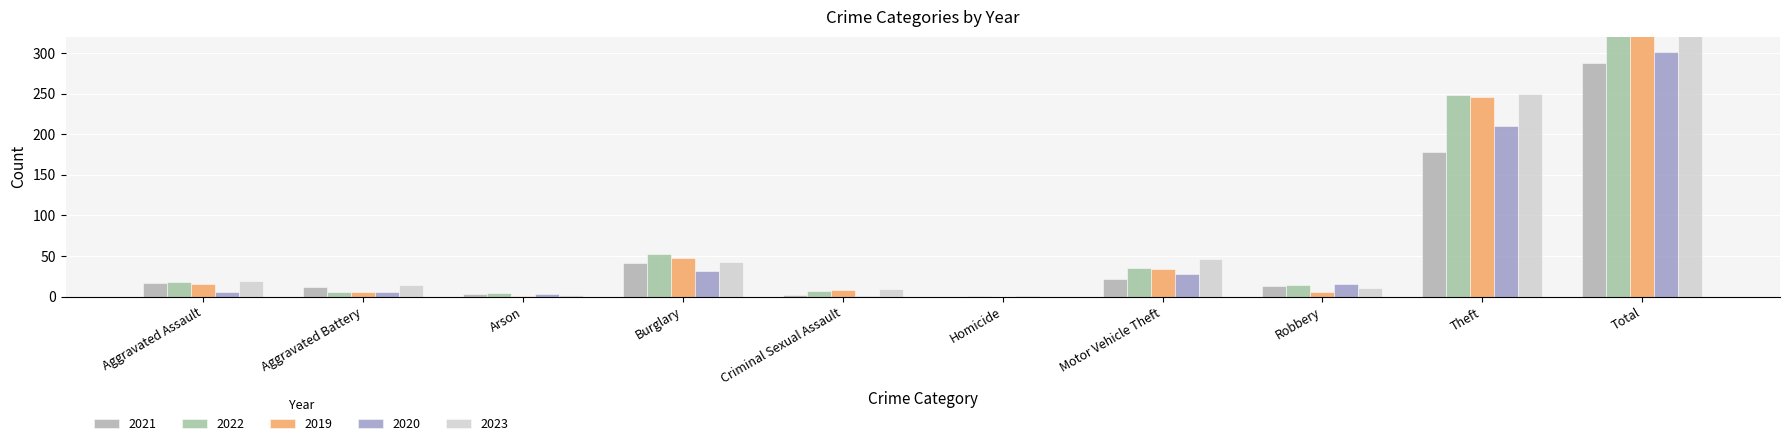

Is it true that 2022 equals 248 at Theft?

True